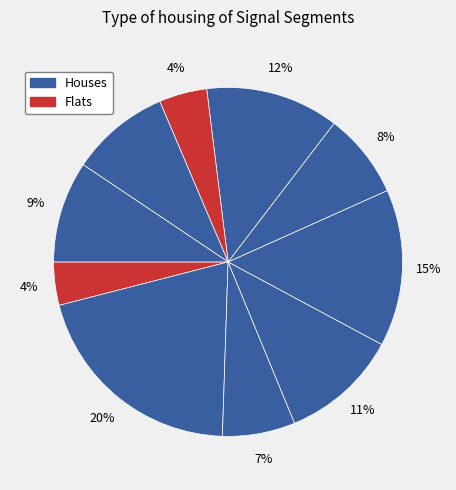

How many slices are in this pie chart?

10